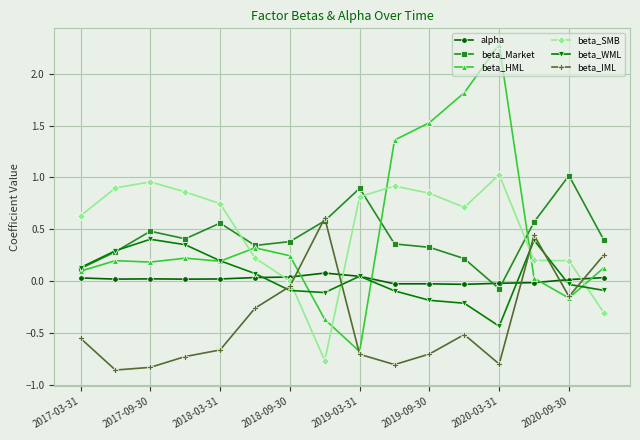

After their last crossing, which series has the higher values: beta_HML or alpha?

beta_HML